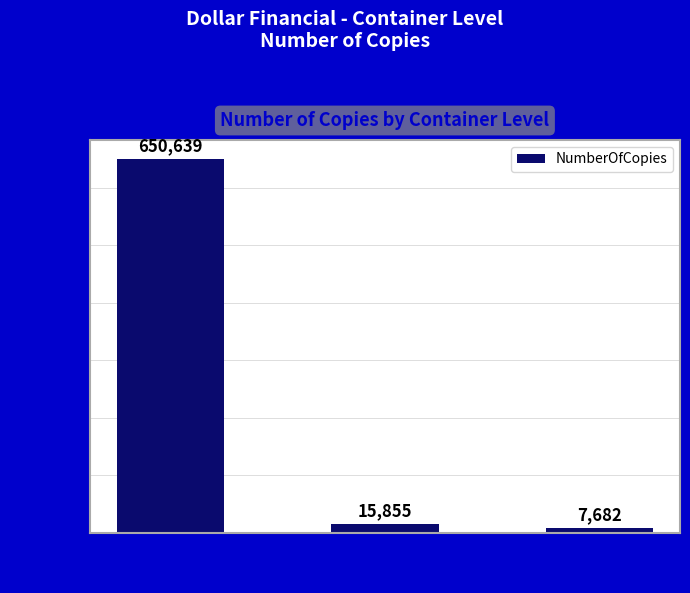

Which has a higher value, AG or AE?

AE